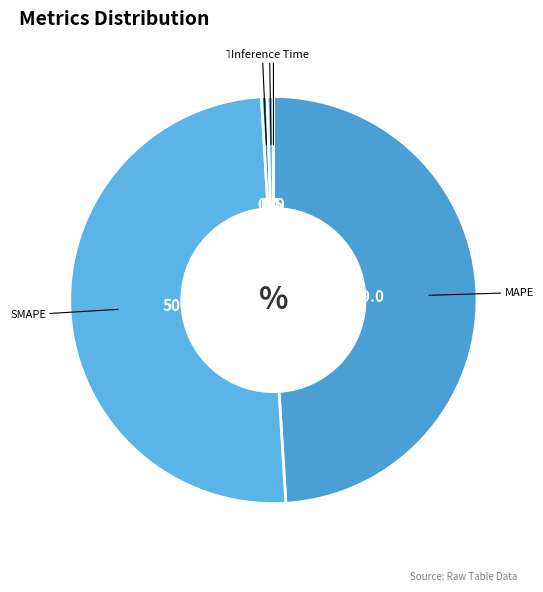

True or false: Training Time accounts for 0% of the total.

True